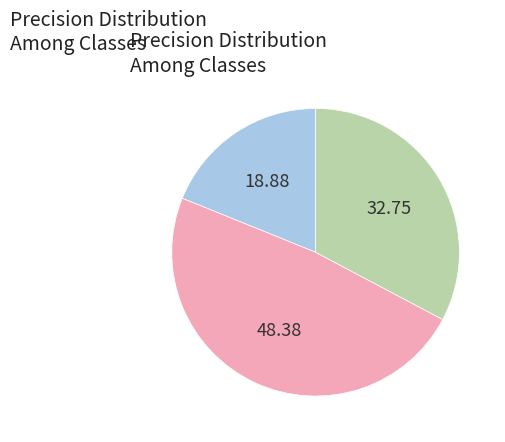

Is there a majority slice in this chart?

No